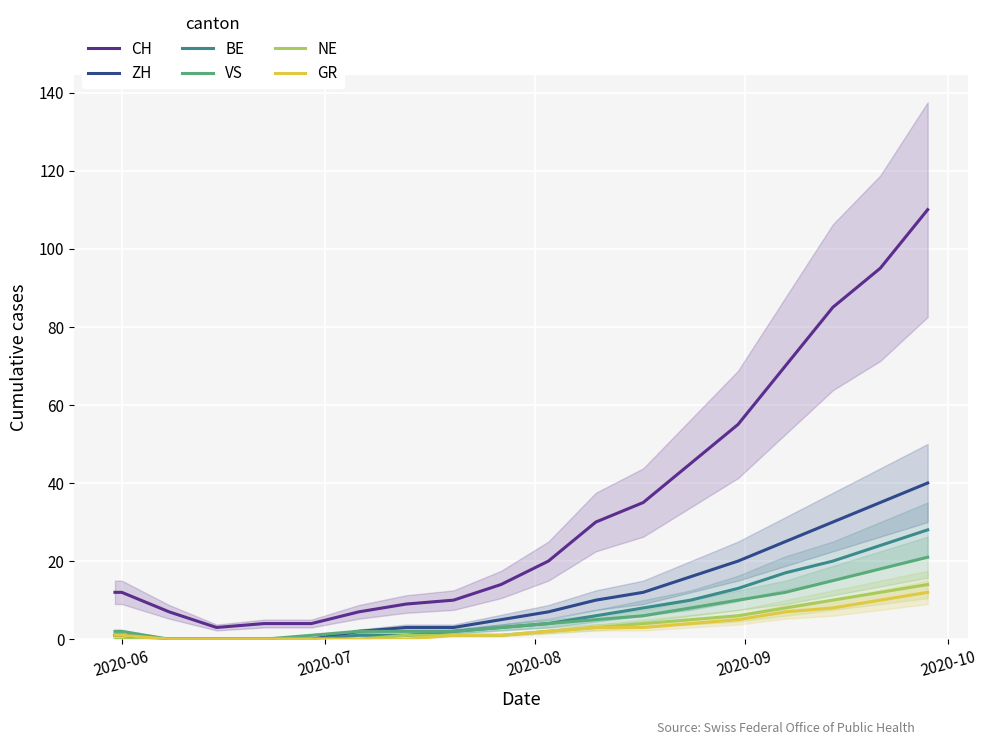

True or false: GR and CH intersect in this chart.

False